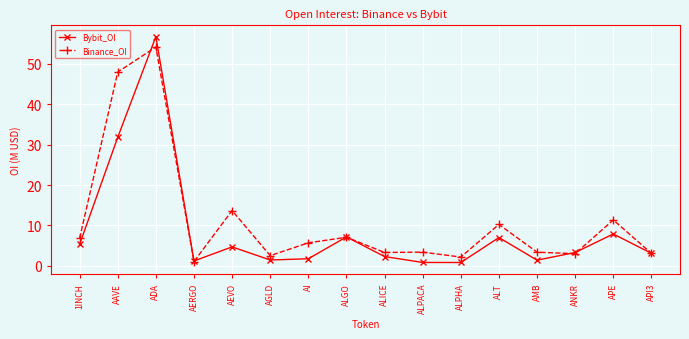

Where is the first local maximum for Bybit_OI?

ADA